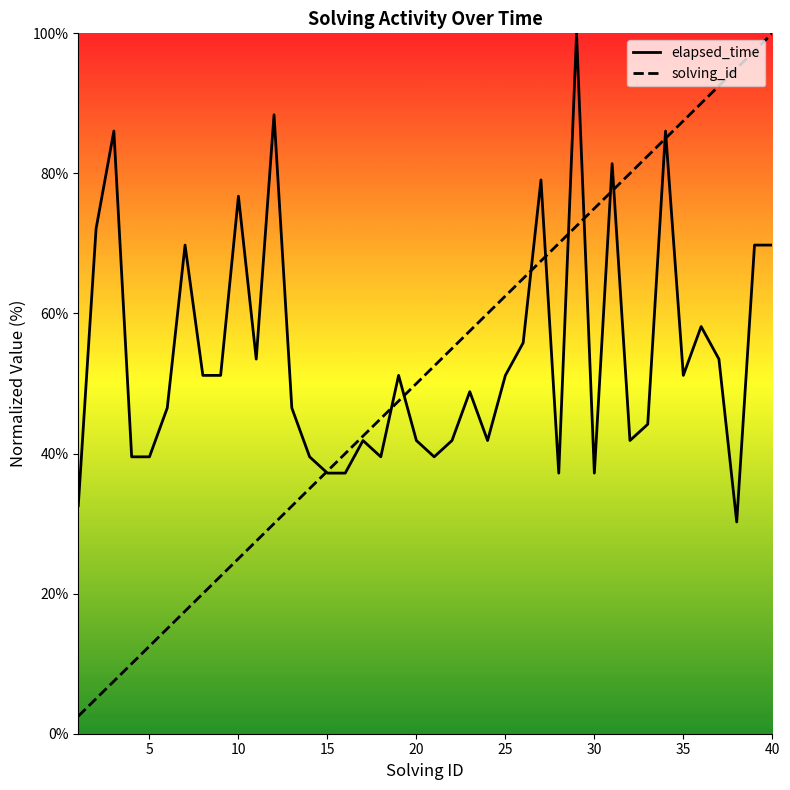

Is this an area chart (filled region under the line)?

No